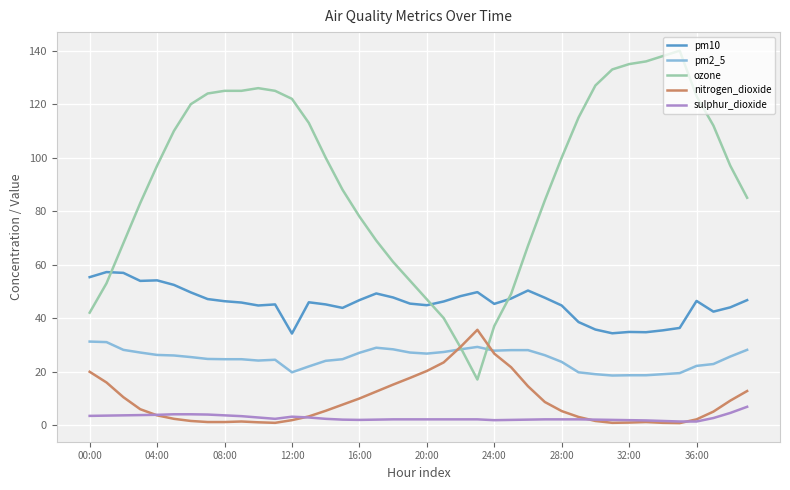

True or false: pm10 and ozone cross at least once.

True